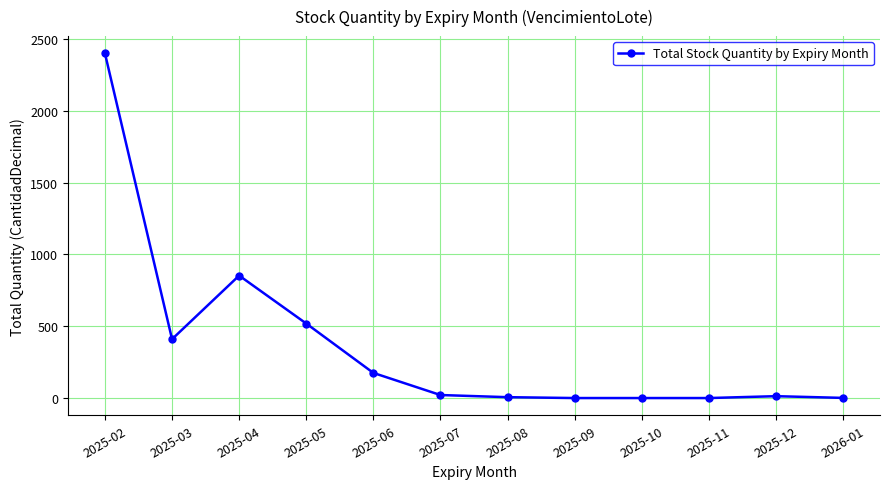

What is the change in value from 2025-06 to 2025-12?

-162